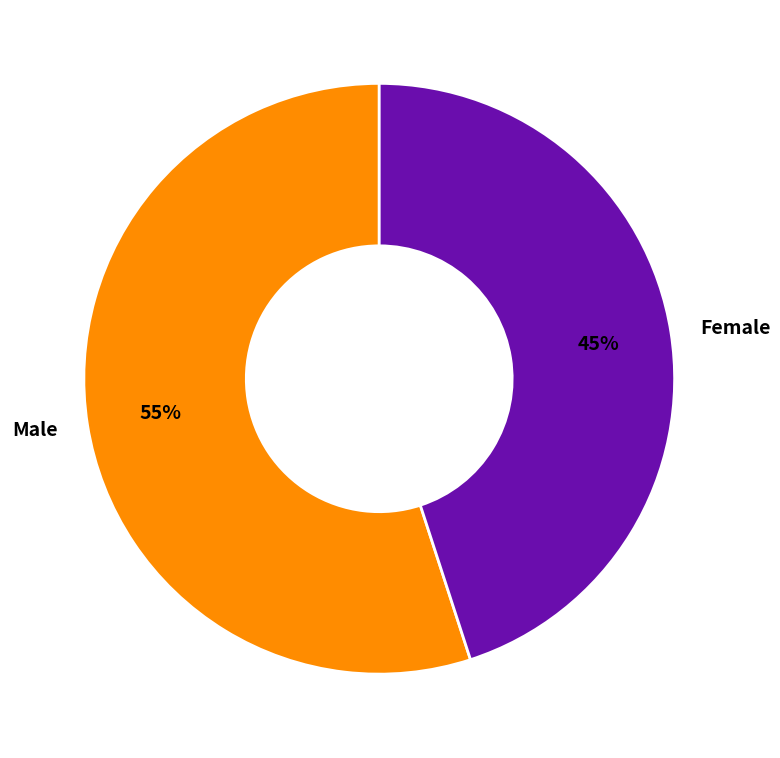

To the nearest percent, what percentage of the pie is Female?

45%